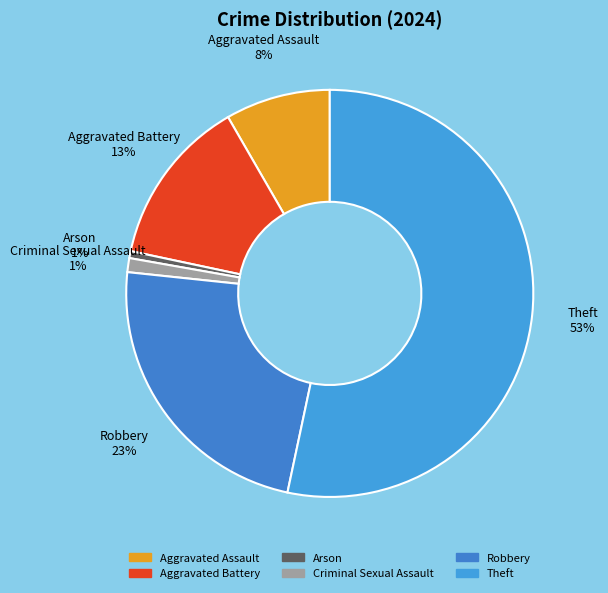

To the nearest percent, what portion does Aggravated Assault represent?

8%